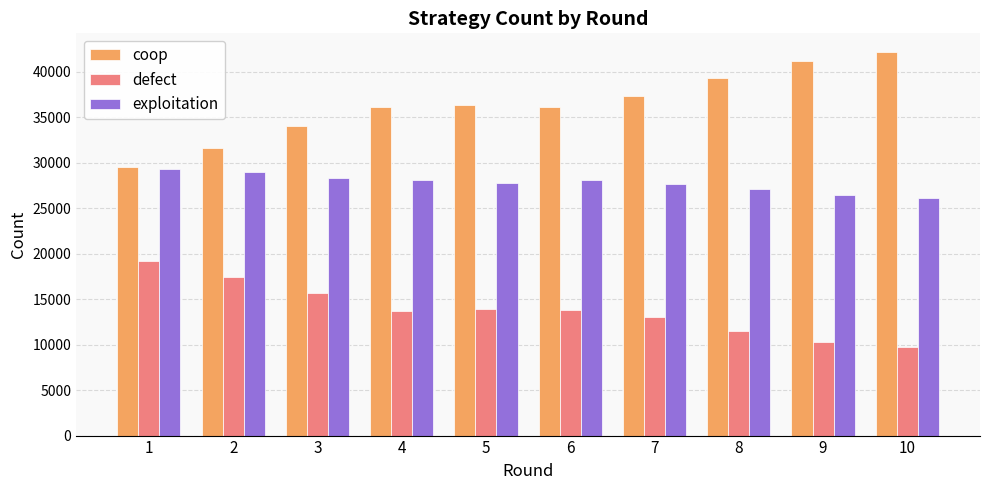

Is the value of defect at 2 greater than the value of exploitation at 3?

No